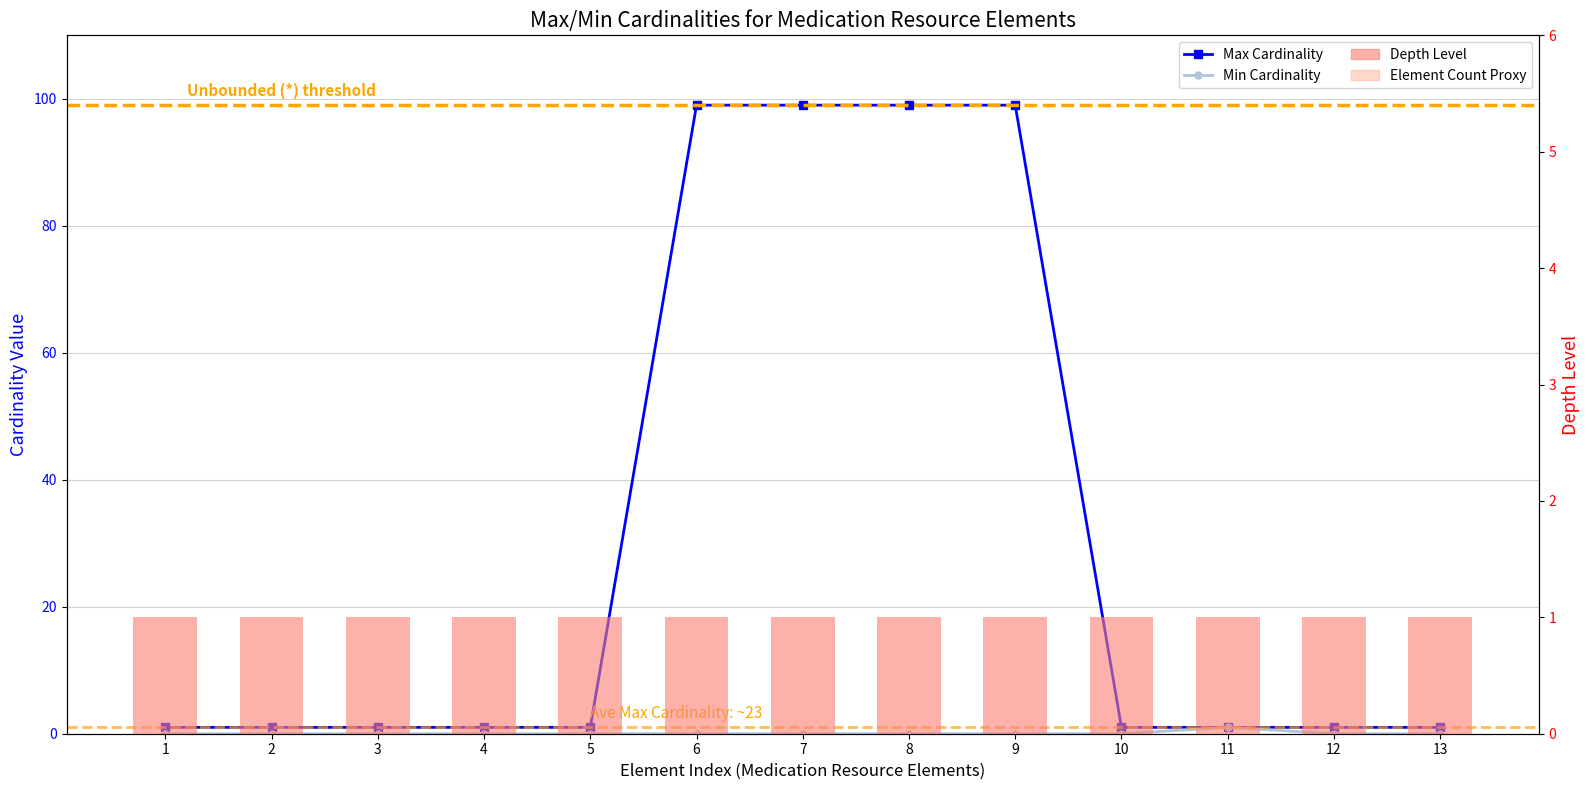

What is the value of the Depth Level bar at the 5th from the left?

1